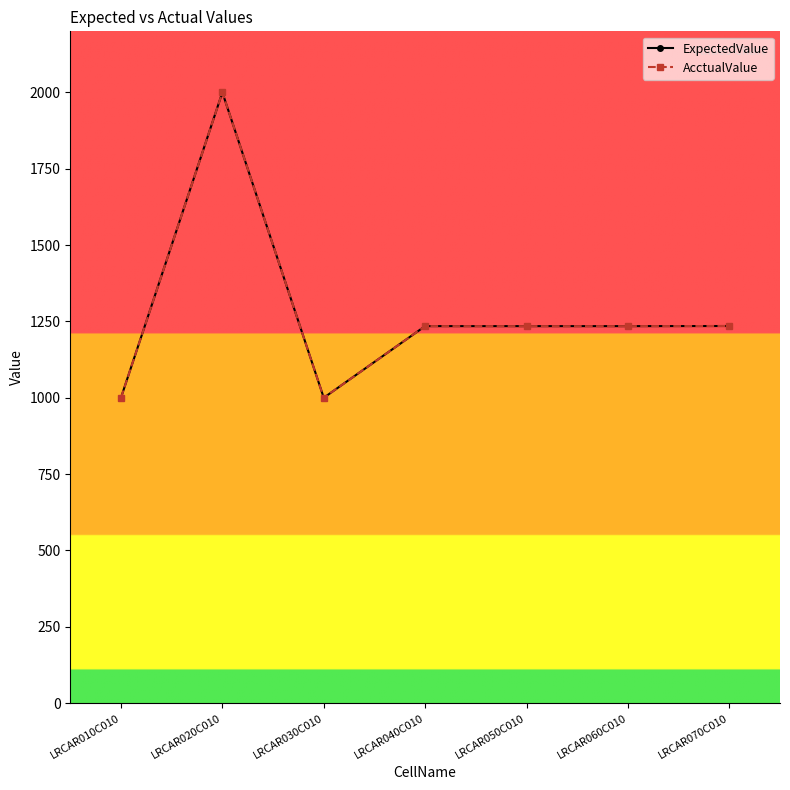

Does the chart have visible grid lines?

No